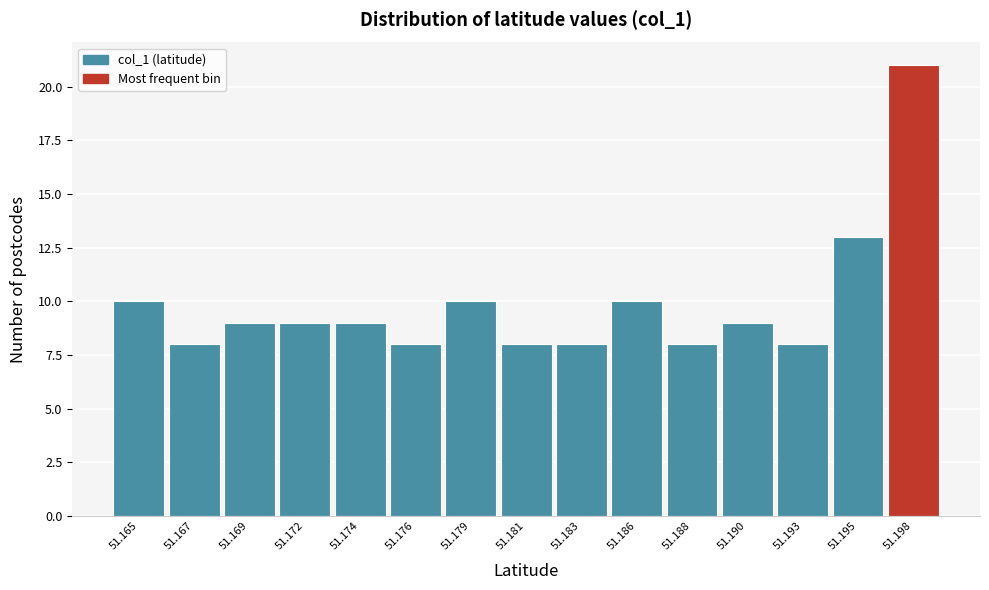

Reading left to right, what are all the values shown in this chart?

51.165=10	51.167=8	51.169=9	51.172=9	51.174=9	51.176=8	51.179=10	51.181=8	51.183=8	51.186=10	51.188=8	51.190=9	51.193=8	51.195=13	51.198=21